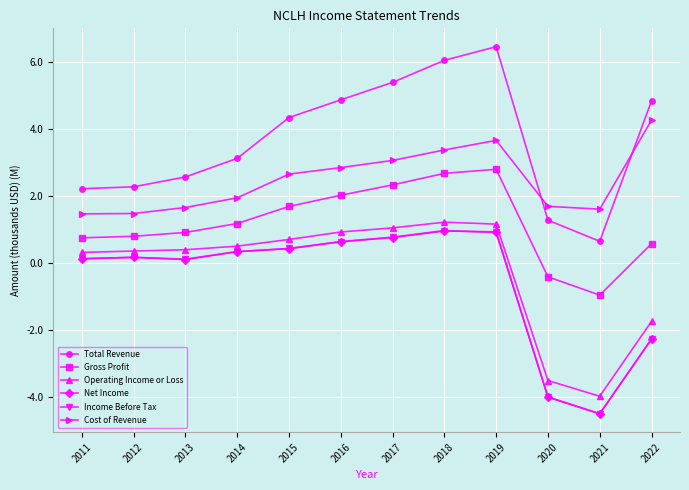

At which category is the sum across all series the highest?

2019